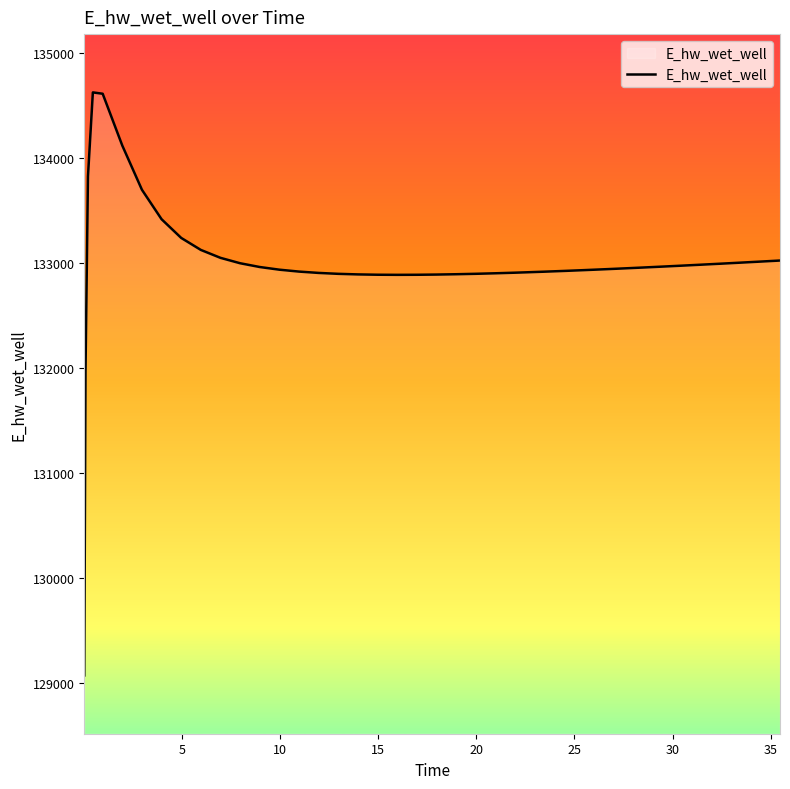

What is the difference between the maximum and minimum values?

5557.7